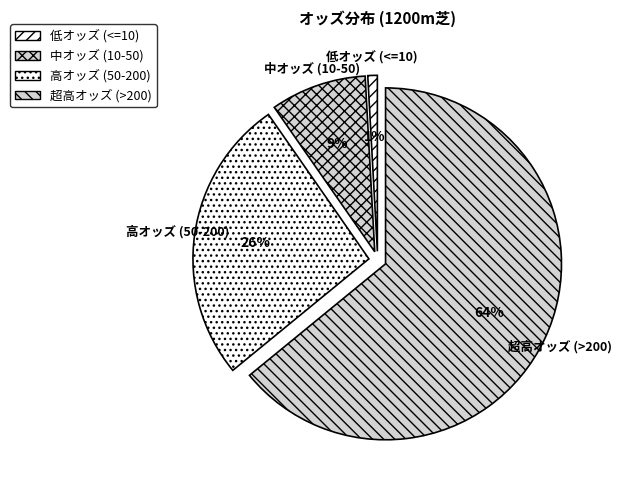

The 中オッズ (10-50) slice represents 9% of the pie. True or false?

True